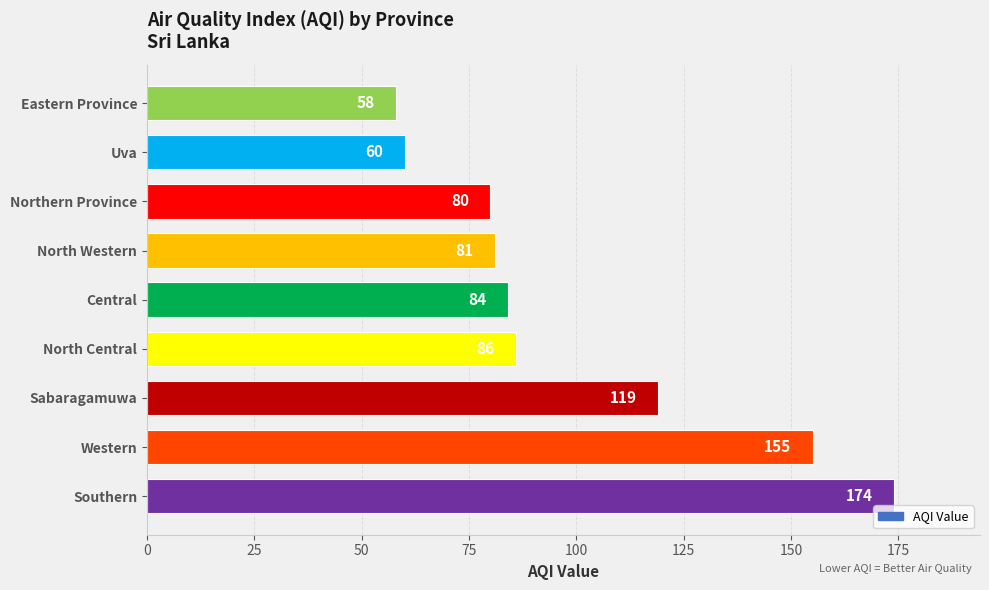

What is the average value?

100